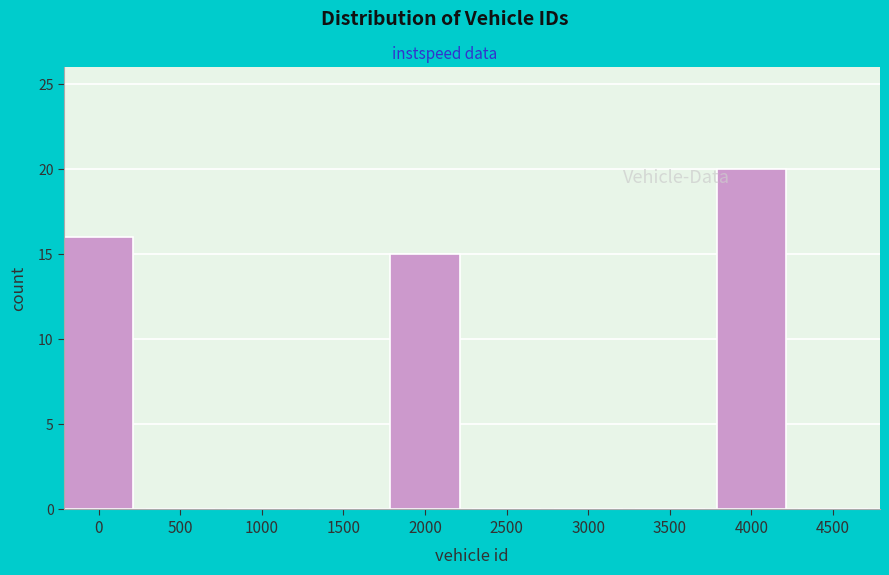

Reading right to left, extract all data points from this chart.

4500=0	4000=20	3500=0	3000=0	2500=0	2000=15	1500=0	1000=0	500=0	0=16